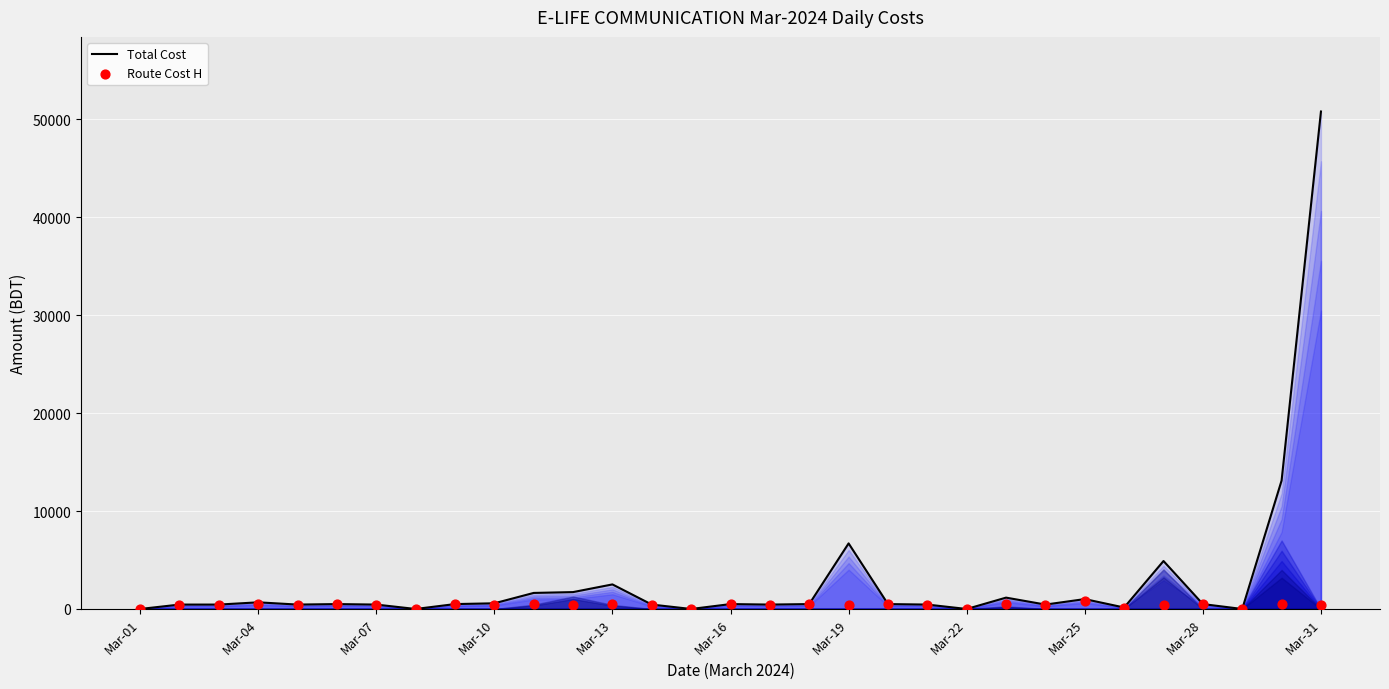

At how many categories does at least one series exceed 50631?

1